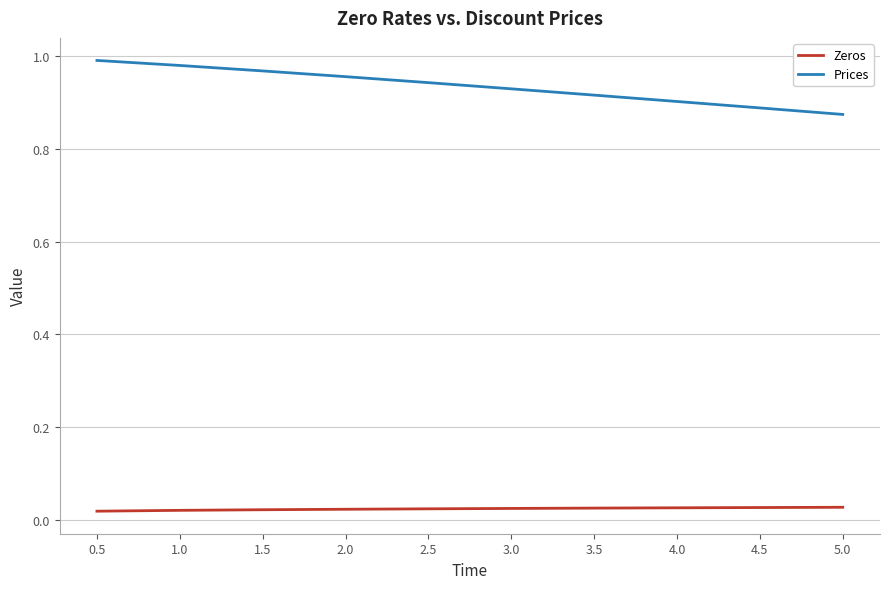

What position from the right is 3.0?

5